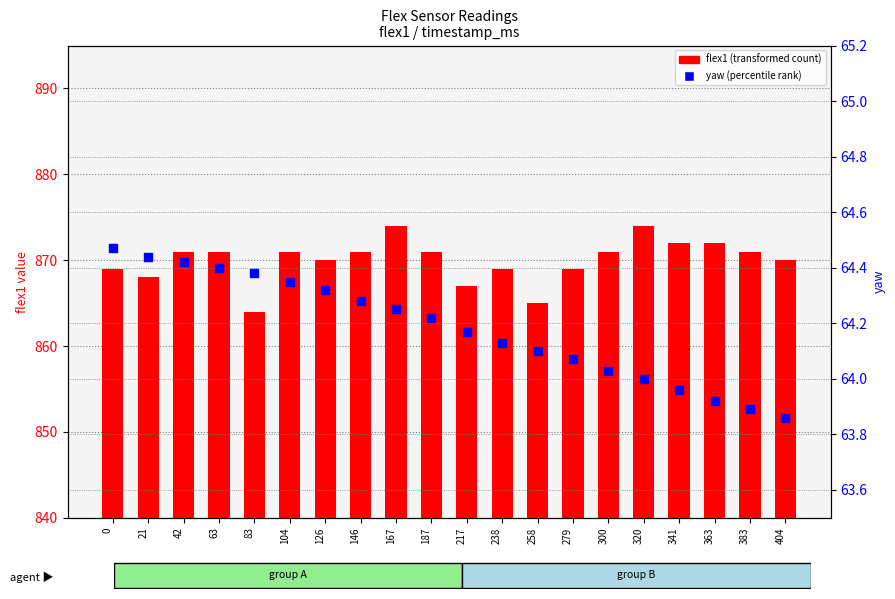

What are all the series names shown in the legend?

flex1 (transformed count), yaw (percentile rank)